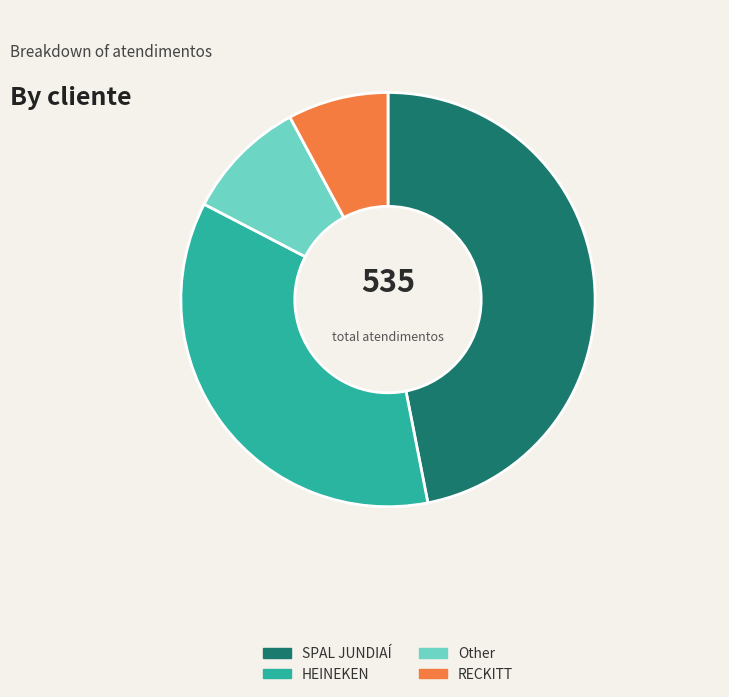

Does SPAL JUNDIAÍ represent more than half of the total?

No